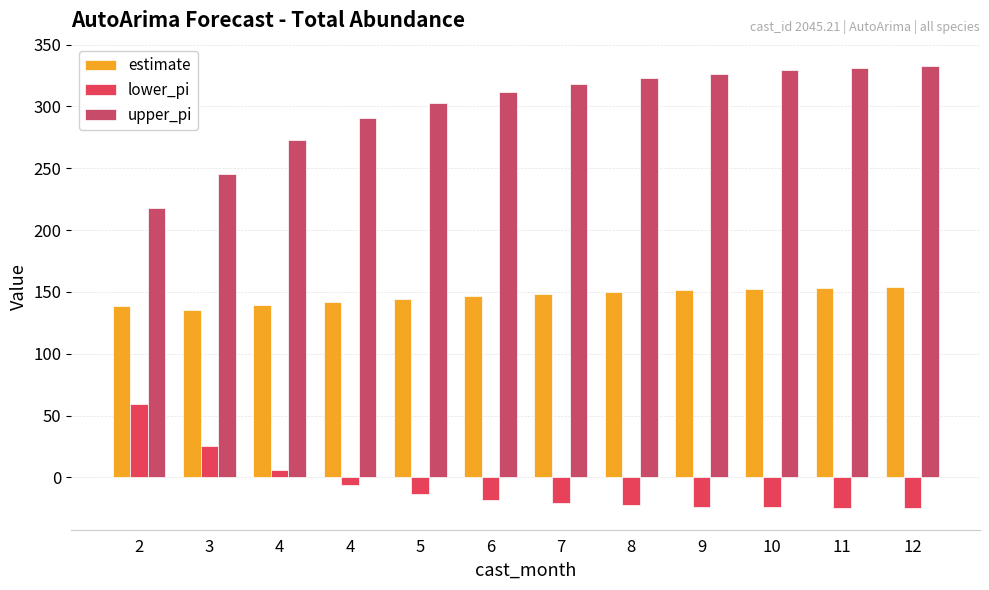

How many bars are there in total?

36